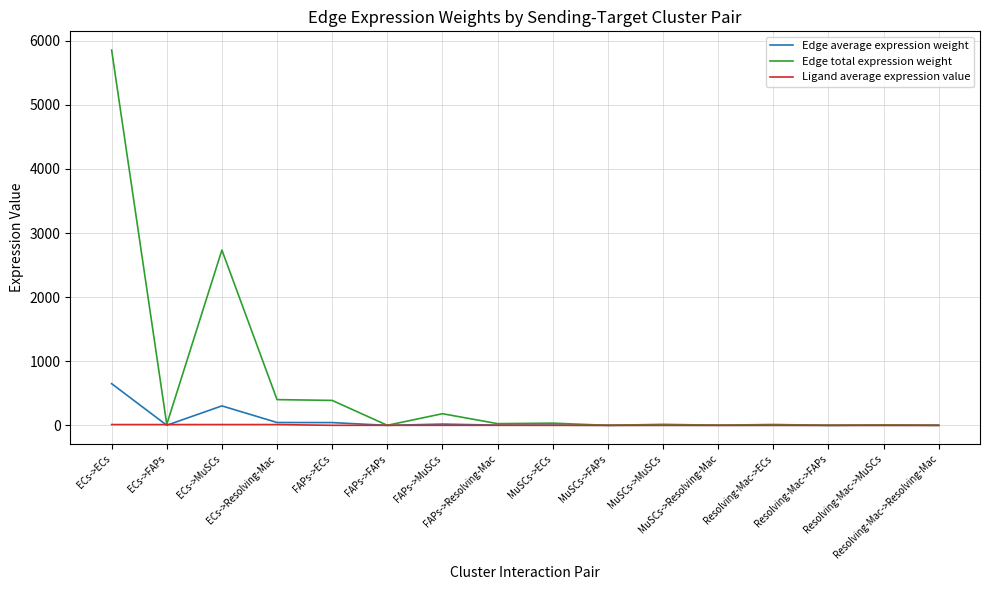

What is the sum of all Ligand average expression value values?

53.5